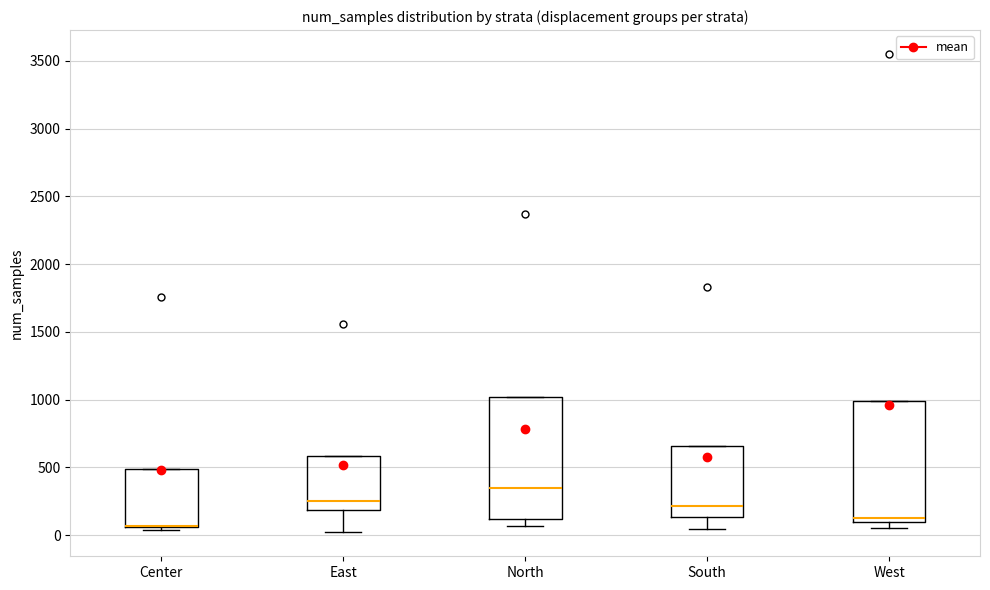

Reading left to right, read every box against the y-axis: the position of its median line, the range the box covers, and the ends of its whiskers. The values are not printed on the chart, so give them approximately, as read against the axis.

Center: median 50 (drawn on the box's lower edge), box 50 to 500, whiskers 50 (just below the box's lower edge) to 500
East: median 250, box 200 to 600, whiskers 0 to 600
North: median 350, box 100 to 1000, whiskers 50 to 1000
South: median 200, box 150 to 650, whiskers 50 to 650
West: median 100 (just above the box's lower edge), box 100 to 1000, whiskers 50 to 1000